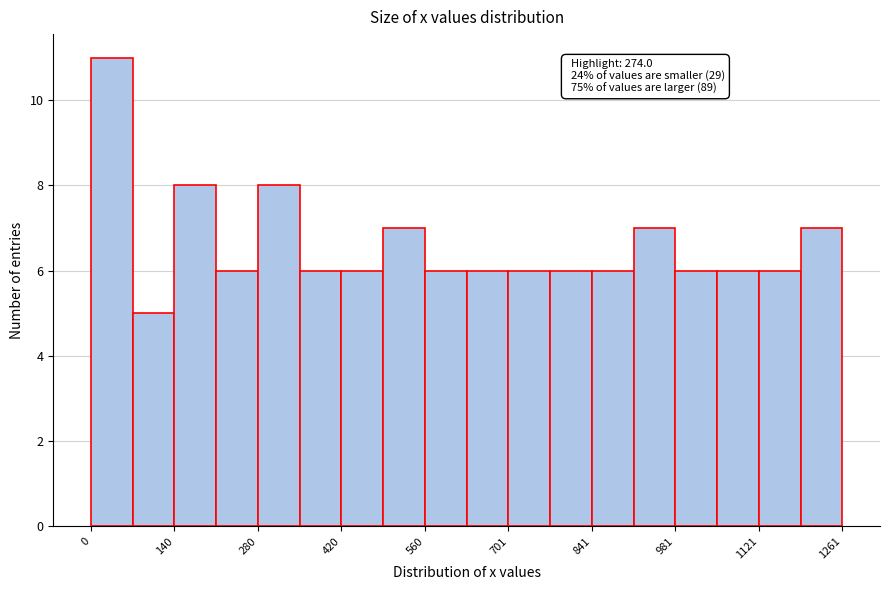

Around what value on the x-axis is the tallest bar? Give the approximate position of its centre, as read against the axis.

40